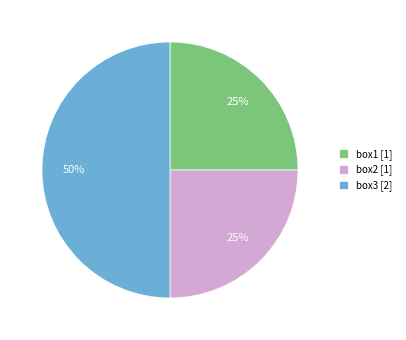

Count the number of slices in the pie.

3